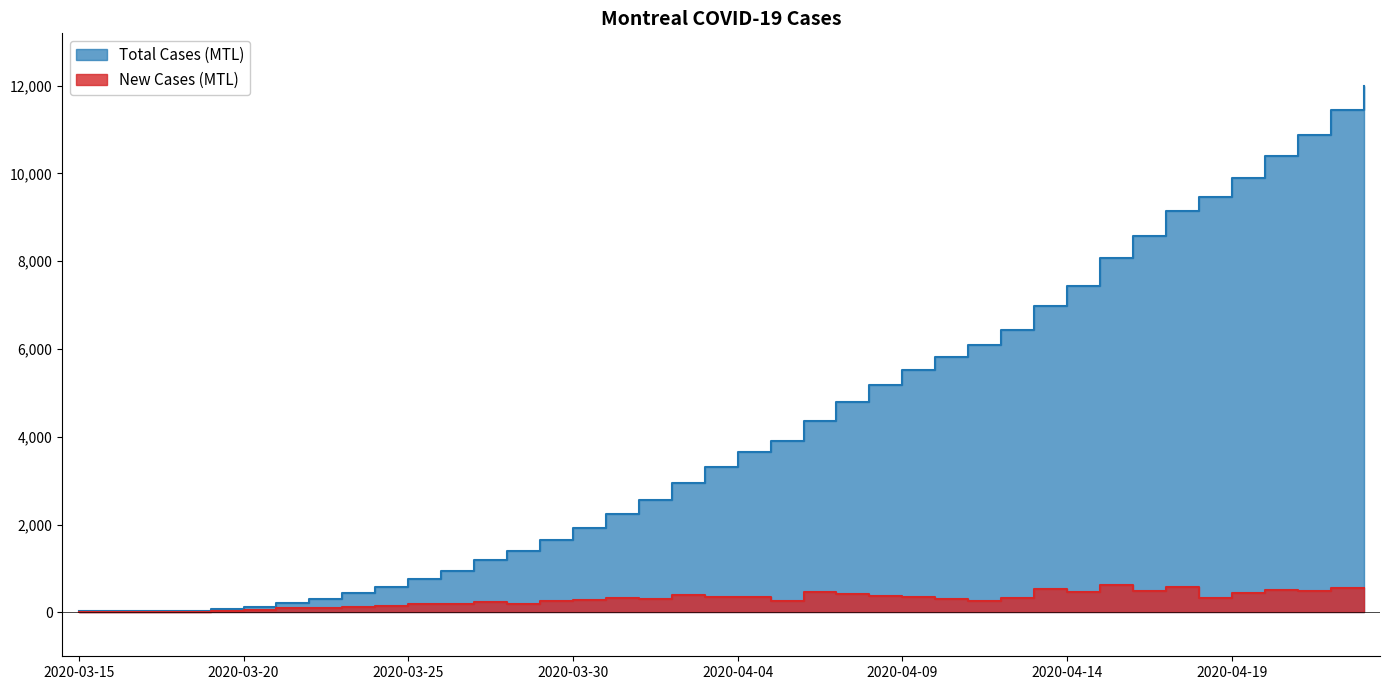

Which series has the largest total across all categories?

Total Cases (MTL)